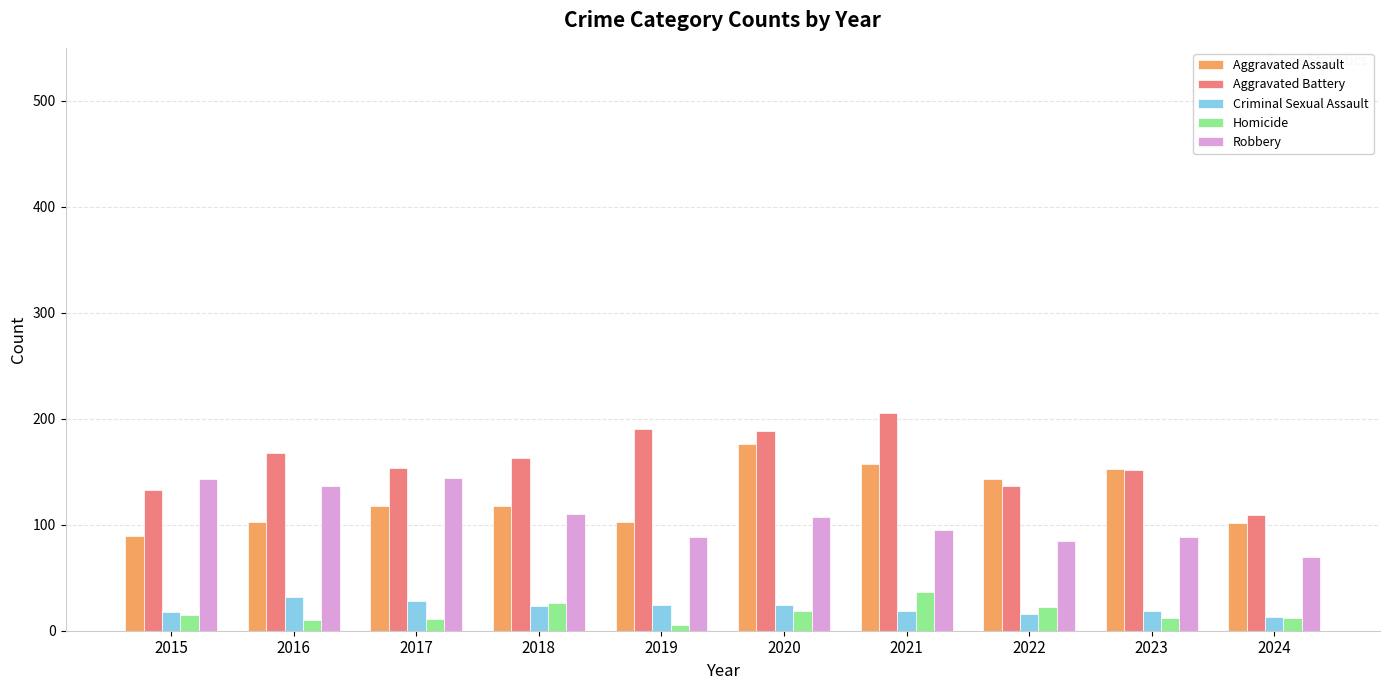

At which label does Robbery reach its minimum?

2024